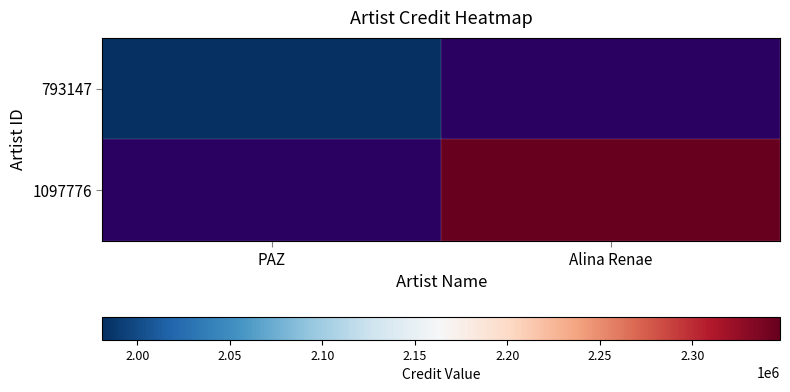

Where is 793147 nearest to the value 1981074?

PAZ